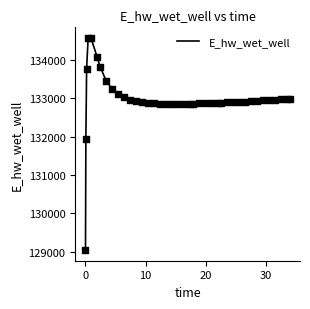

What is the difference between the maximum and minimum values?

5518.8